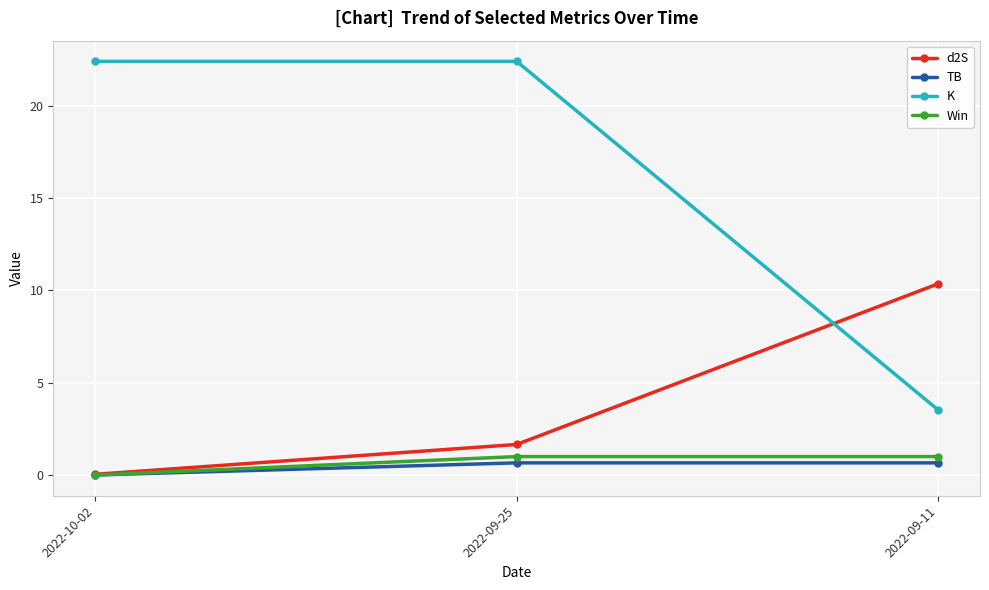

Where does the K series first go above 22?

2022-10-02